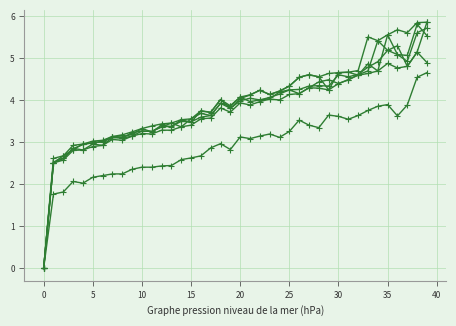

How many data points does each series have?

40